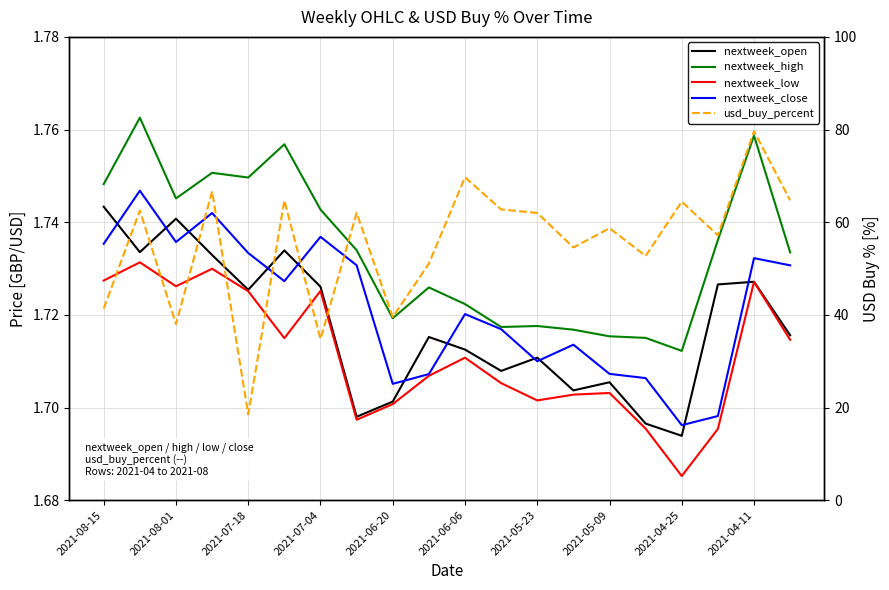

Rank the series by their maximum value, from lowest to highest.

nextweek_low, nextweek_open, nextweek_close, nextweek_high, usd_buy_percent